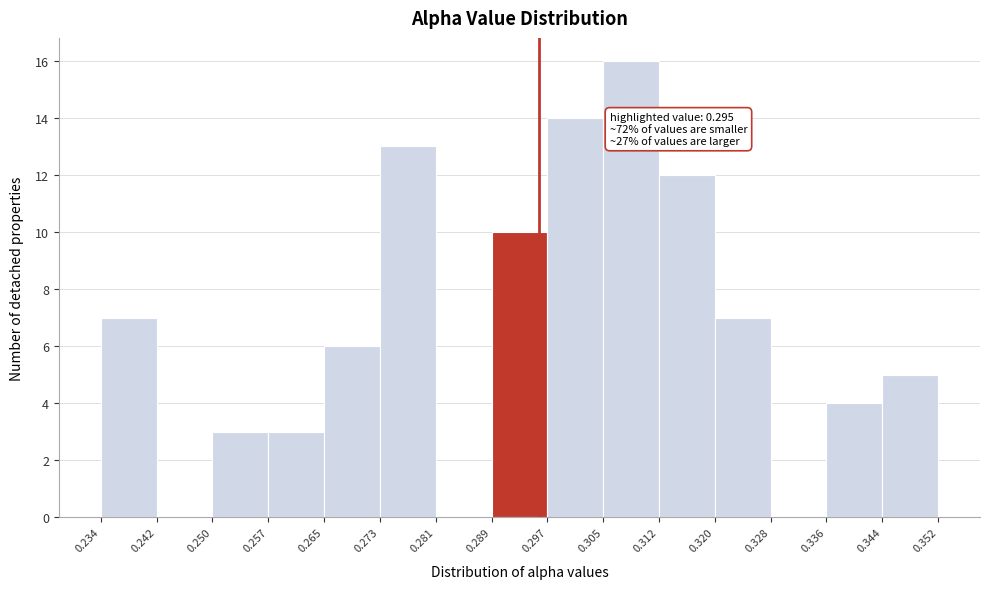

Over which range of the x-axis is the bar tallest?

0.305 to 0.312